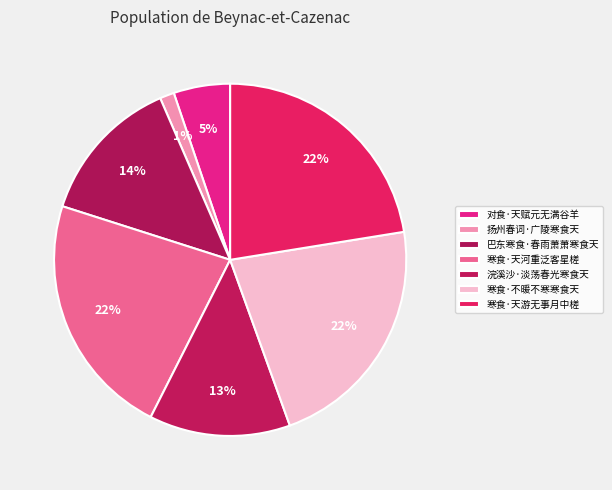

Rank the categories by value from highest to lowest.

寒食·天河重泛客星槎, 寒食·天游无事月中槎, 寒食·不暖不寒寒食天, 巴东寒食·春雨萧萧寒食天, 浣溪沙·淡荡春光寒食天, 对食·天赋元无满谷羊, 扬州春词·广陵寒食天